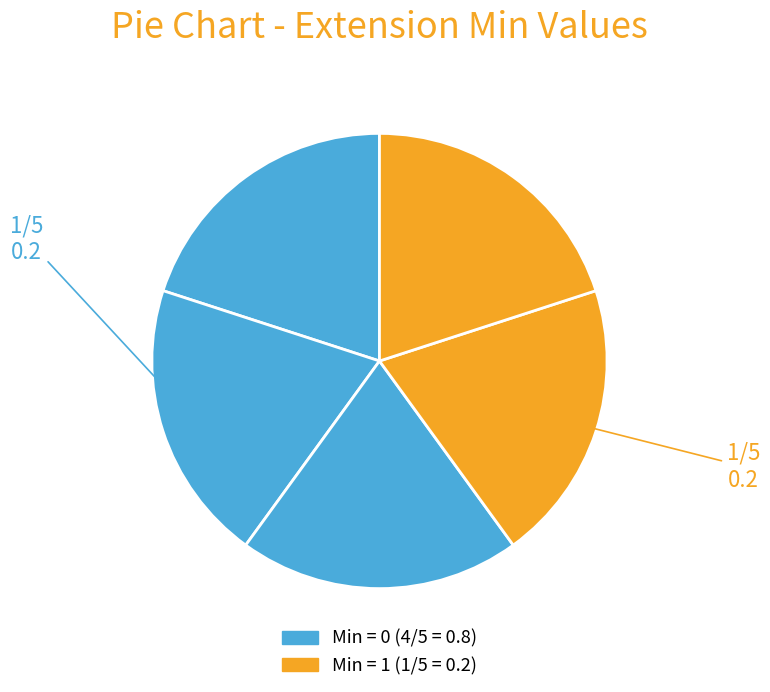

How many segments does this pie chart have?

5